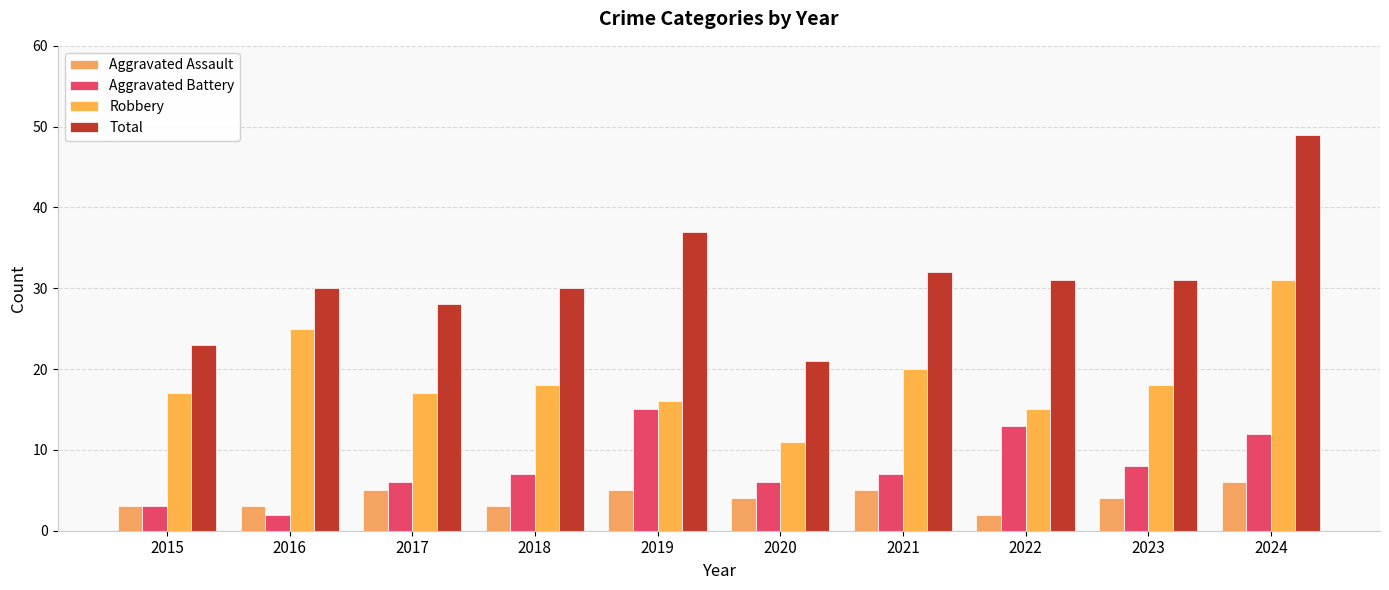

The Total series shows 45 at 2022. True or false?

False